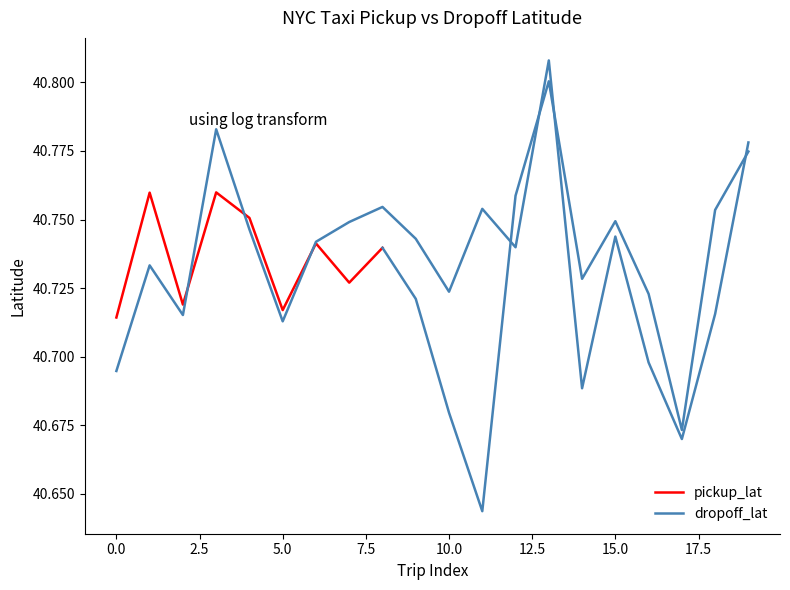

True or false: the data shows 63.0 at 0.

False